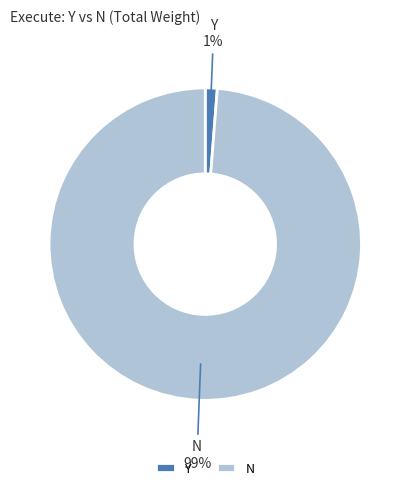

True or false: Y accounts for 1% of the total.

True